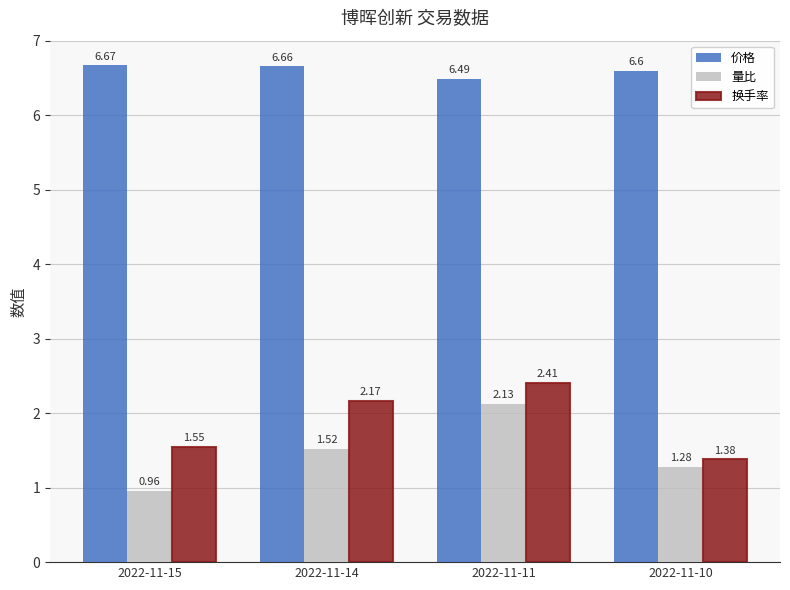

At which label does 量比 first exceed 1?

2022-11-14